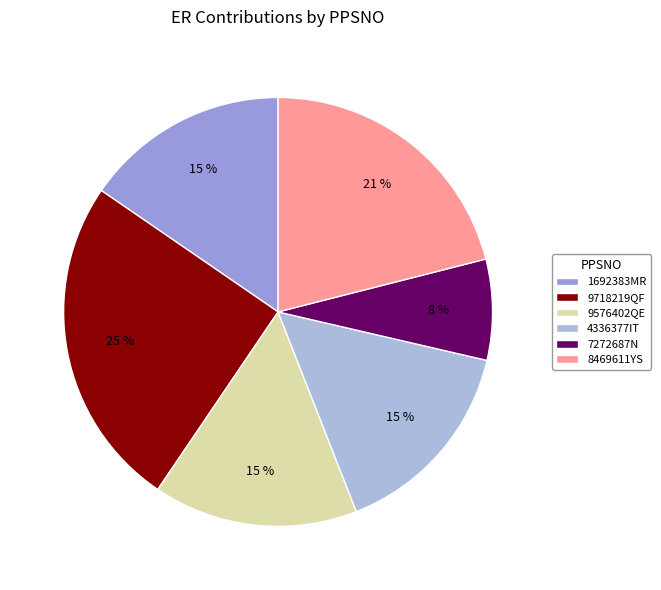

Which has a higher value, 4336377IT or 1692383MR?

4336377IT